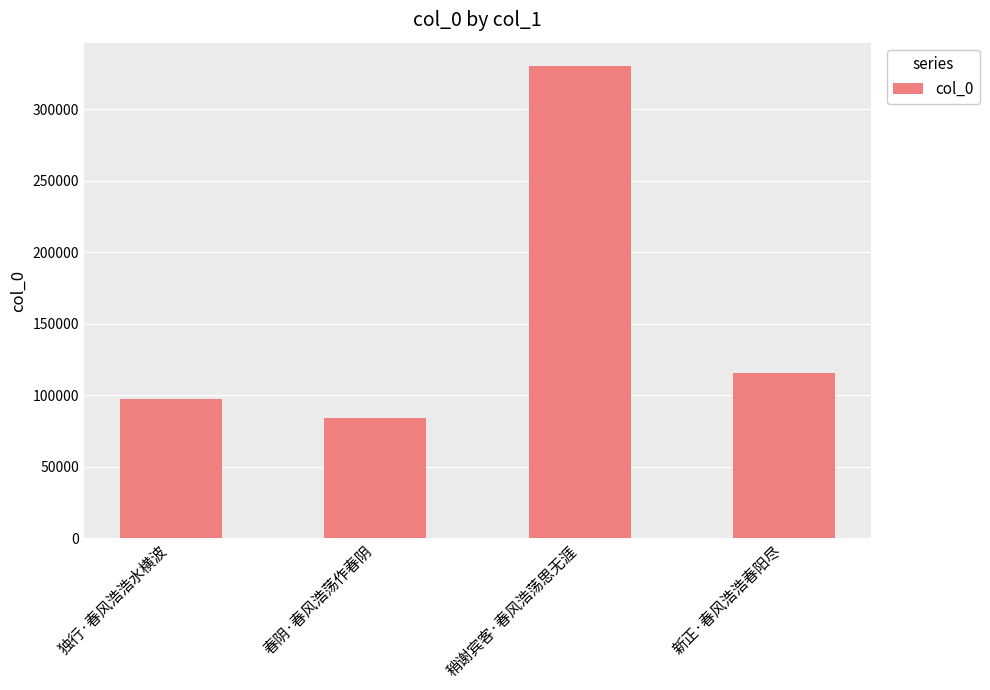

At which label does the data first exceed 115535?

稍谢宾客·春风浩荡思无涯